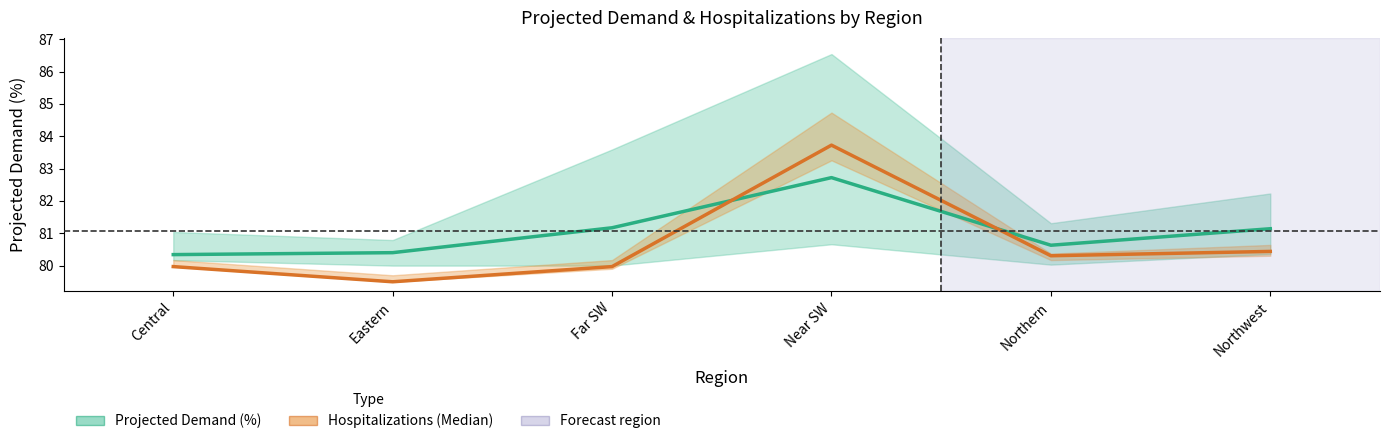

Is it true that Hospitalizations (Median) equals 121.3 at Eastern?

False